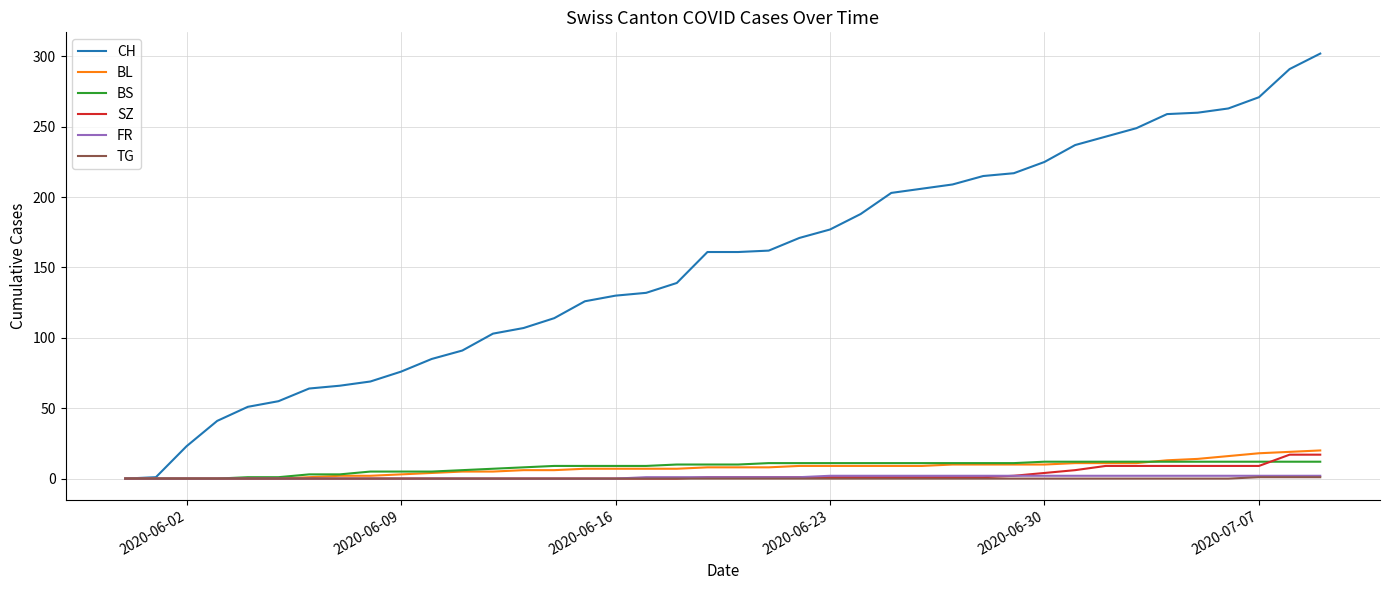

What is the average value of the BL series?

8